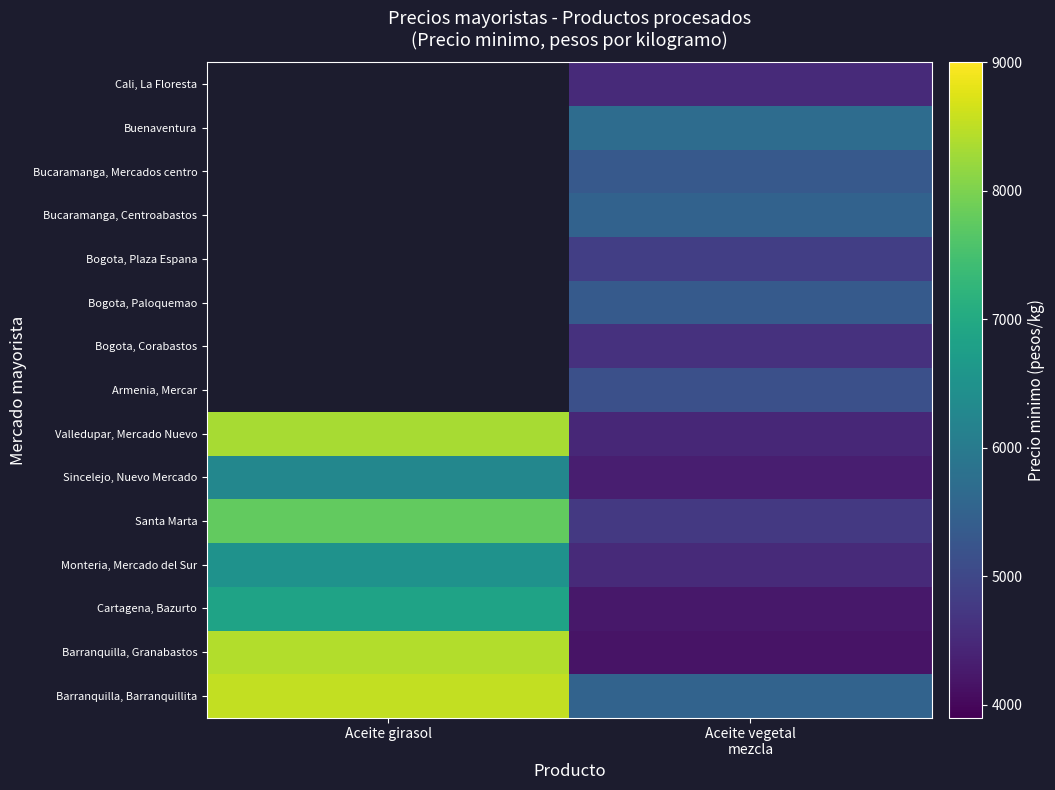

At how many categories does at least one series exceed 5086?

2